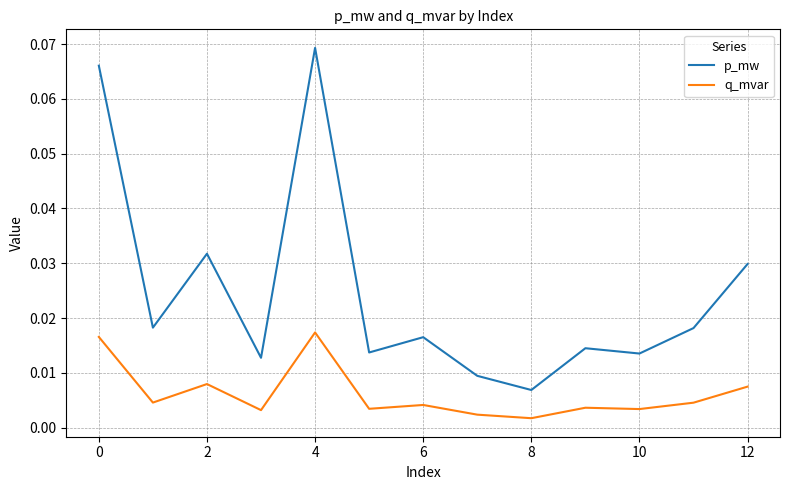

Which series has the widest spread of values?

p_mw